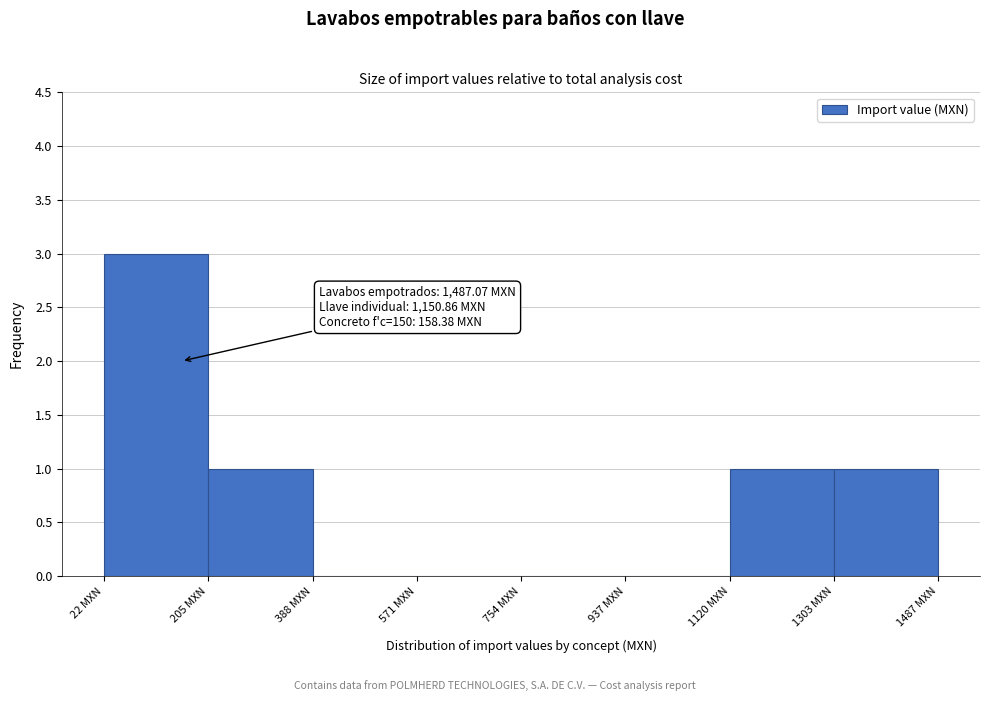

Over which range of the x-axis is the bar tallest?

20 to 200